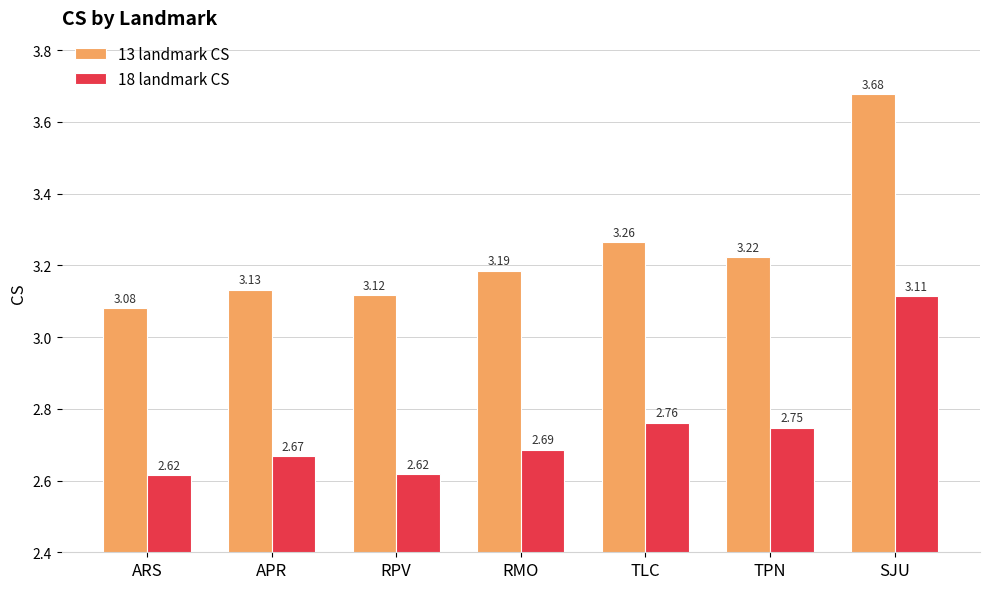

What is the sum of the 18 landmark CS values at ARS and TPN?

5.4